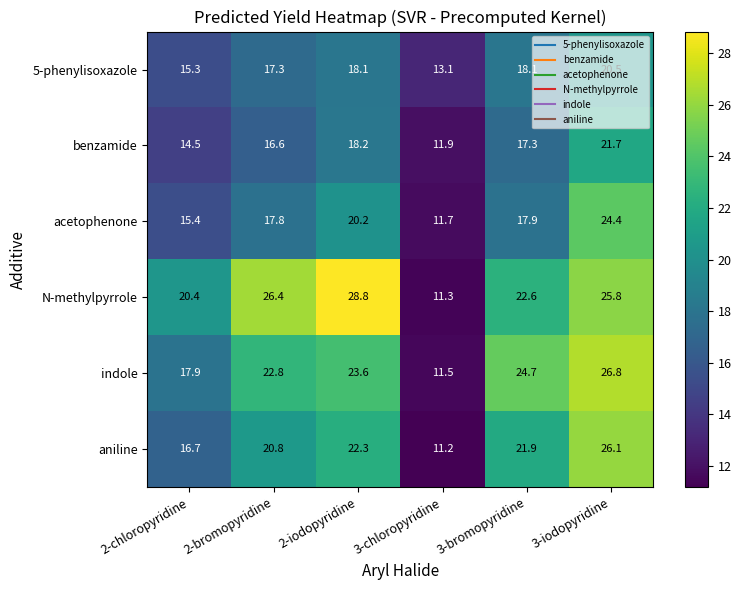

Which series has the largest total across all categories?

N-methylpyrrole